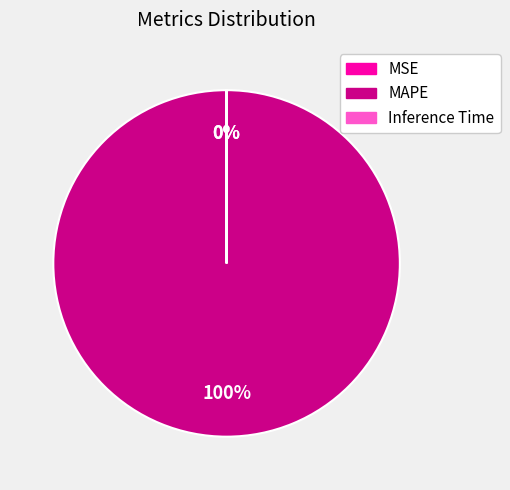

To the nearest percent, what is the average slice percentage?

33%